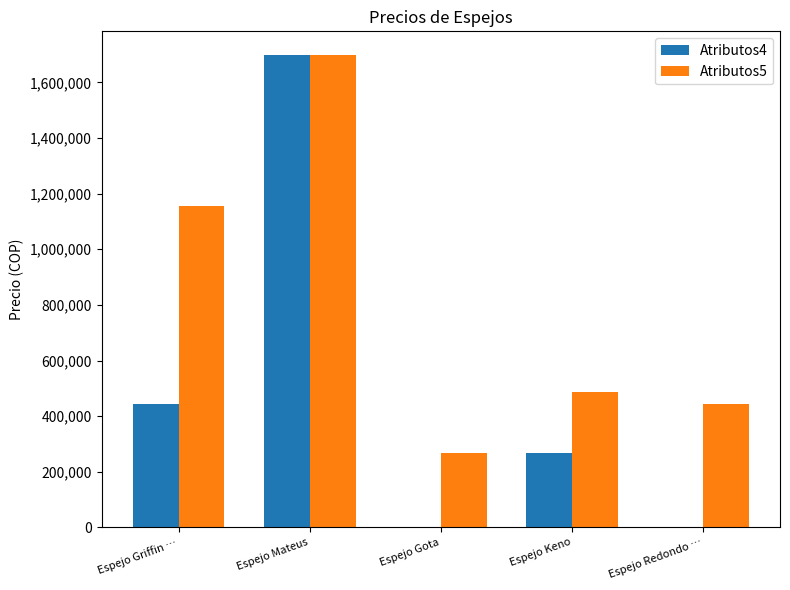

What is the average value of the Atributos5 series?

810200